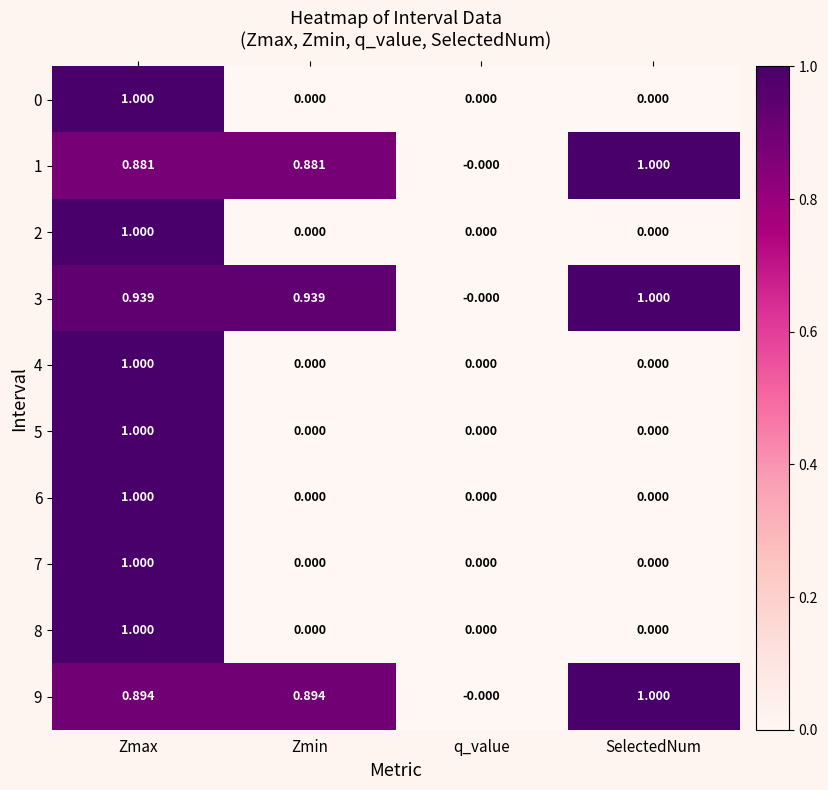

At which label does 9 reach its minimum?

q_value